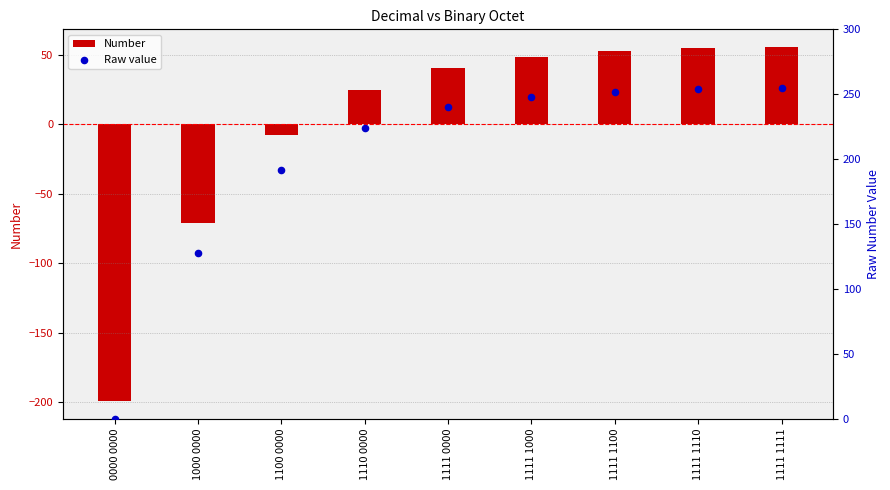

Which series contains the highest Y value?

Raw value